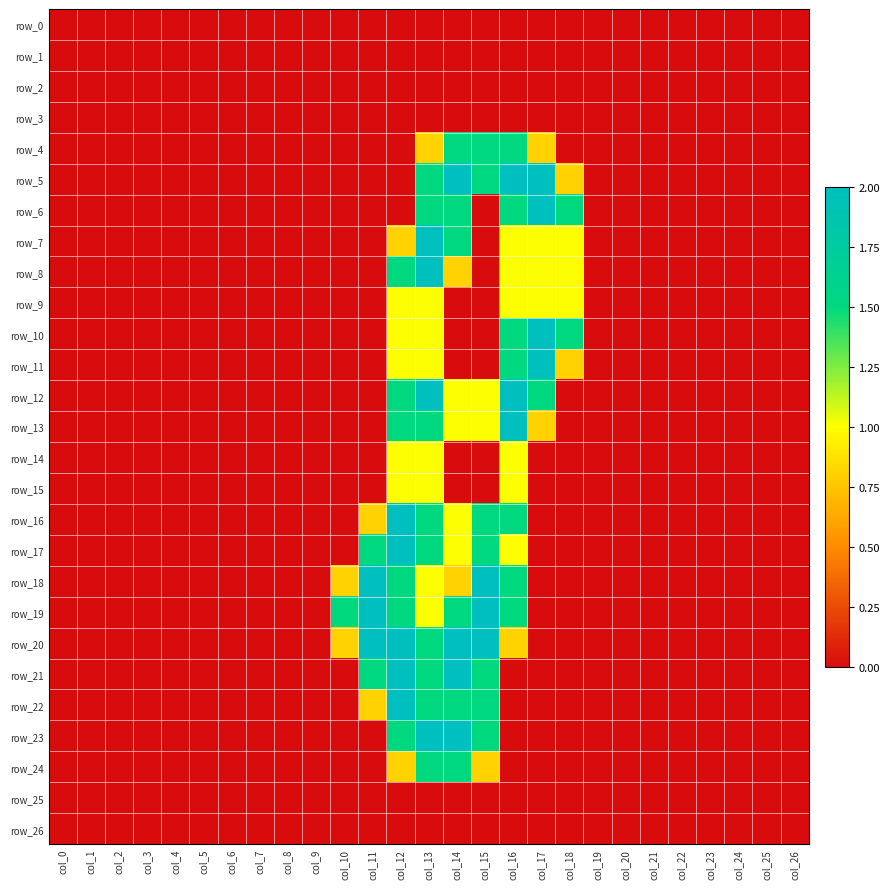

What is the sum of all row_4 values?

6.1